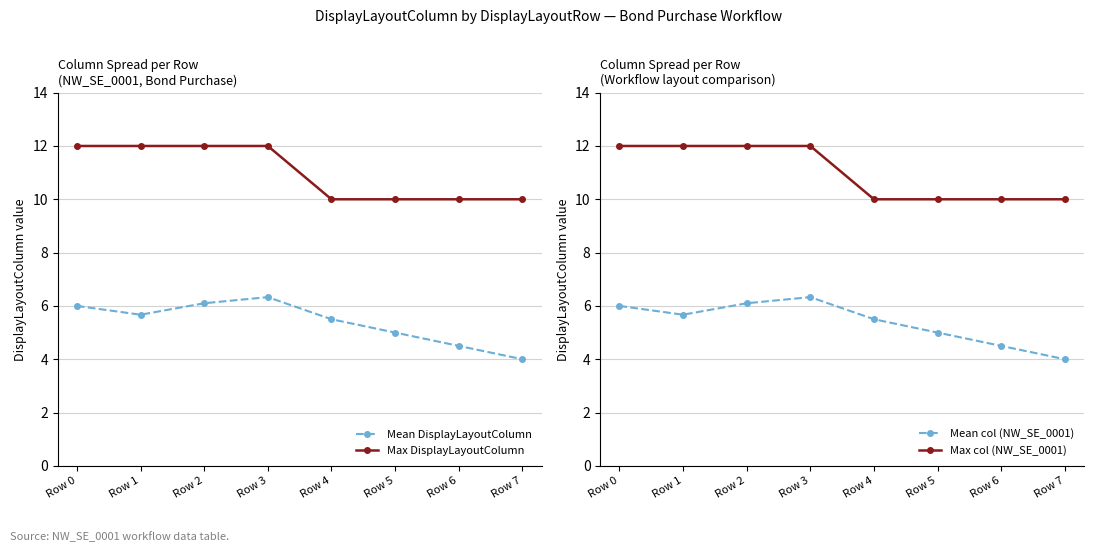

The Max col (NW_SE_0001) series shows 12.0 at Row 1. True or false?

True